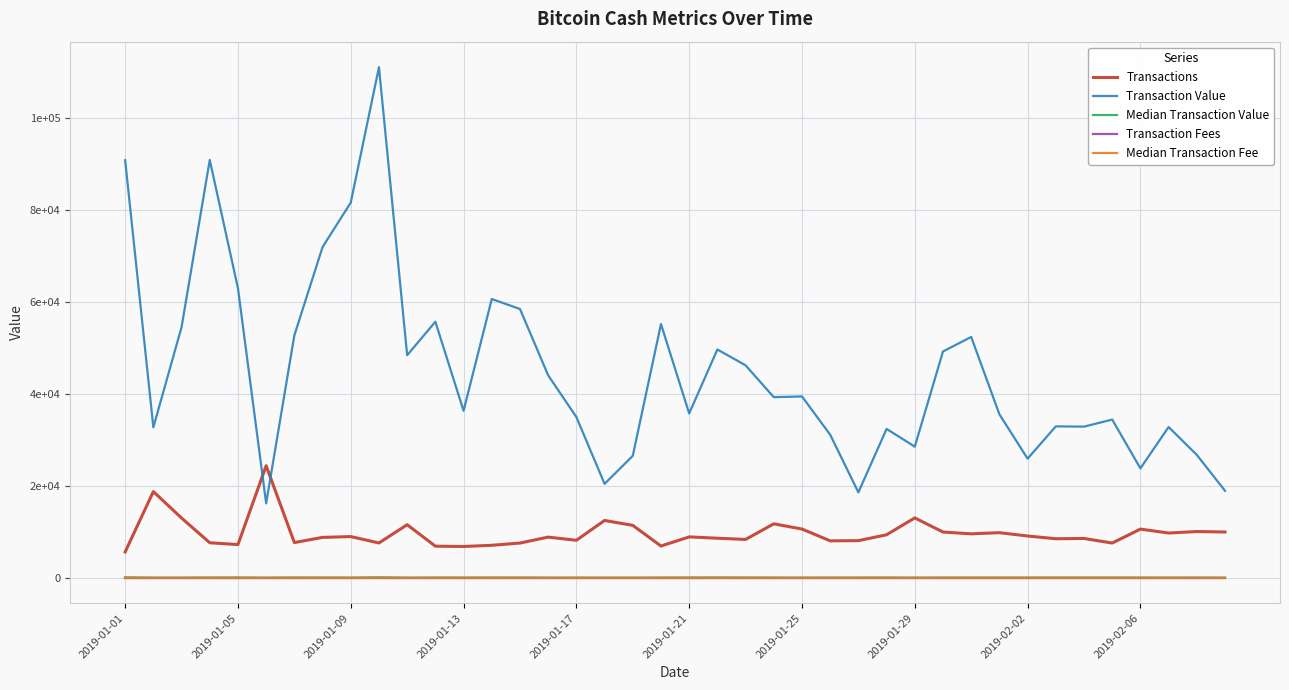

Is this an area chart (filled region under the line)?

No